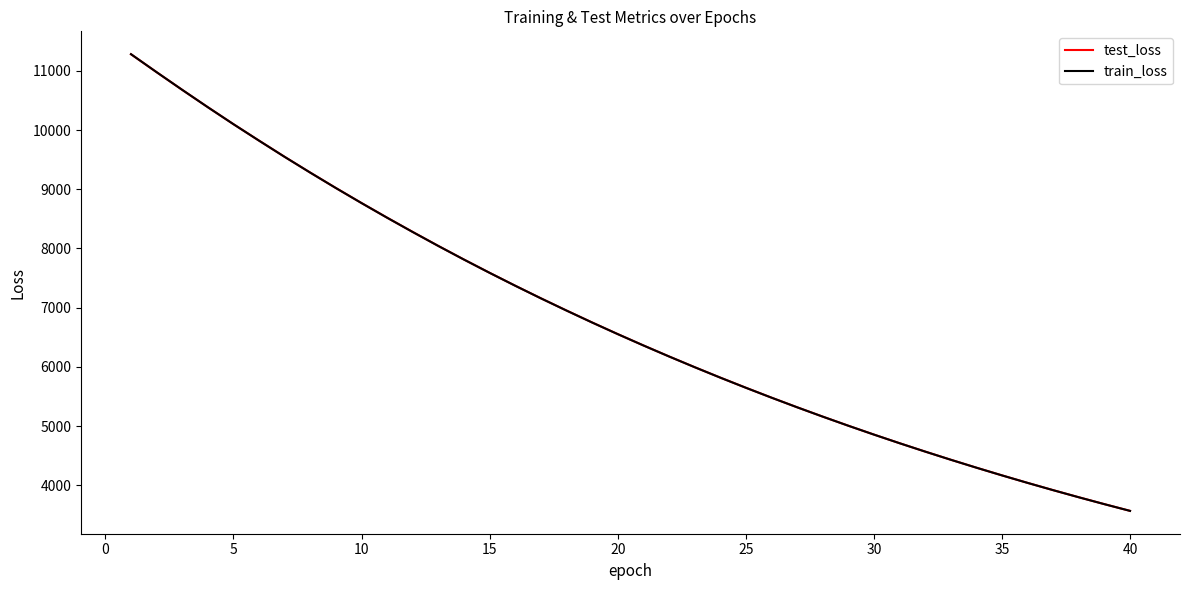

Which series has the widest spread of values?

train_loss